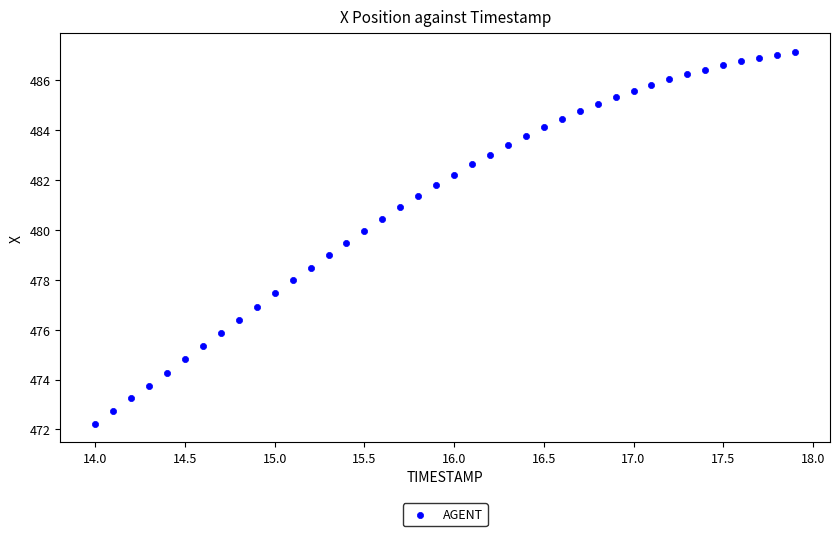

What is the range of Y values (max minus min)?

14.9